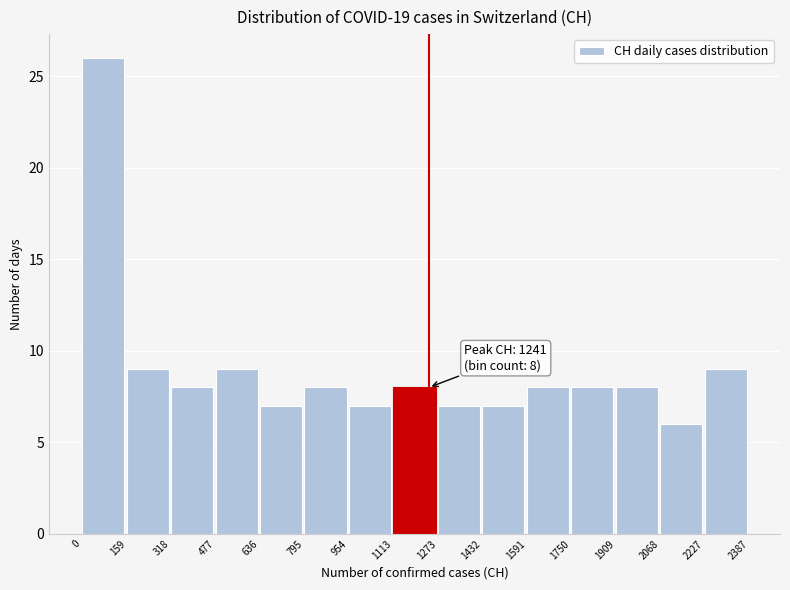

Over which range of the x-axis is the bar tallest?

0 to 159